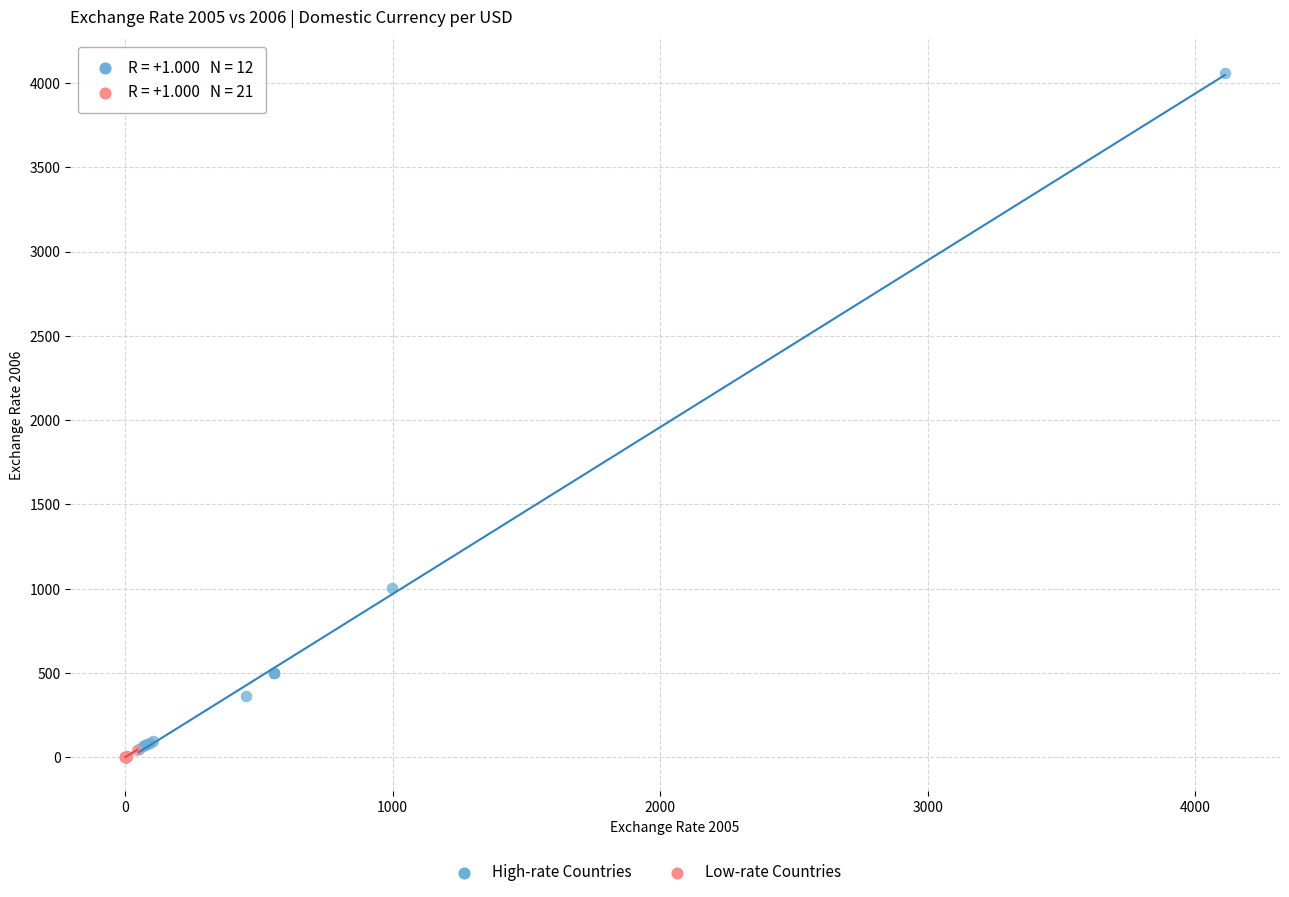

Which series has the widest spread of Y values?

High-rate Countries